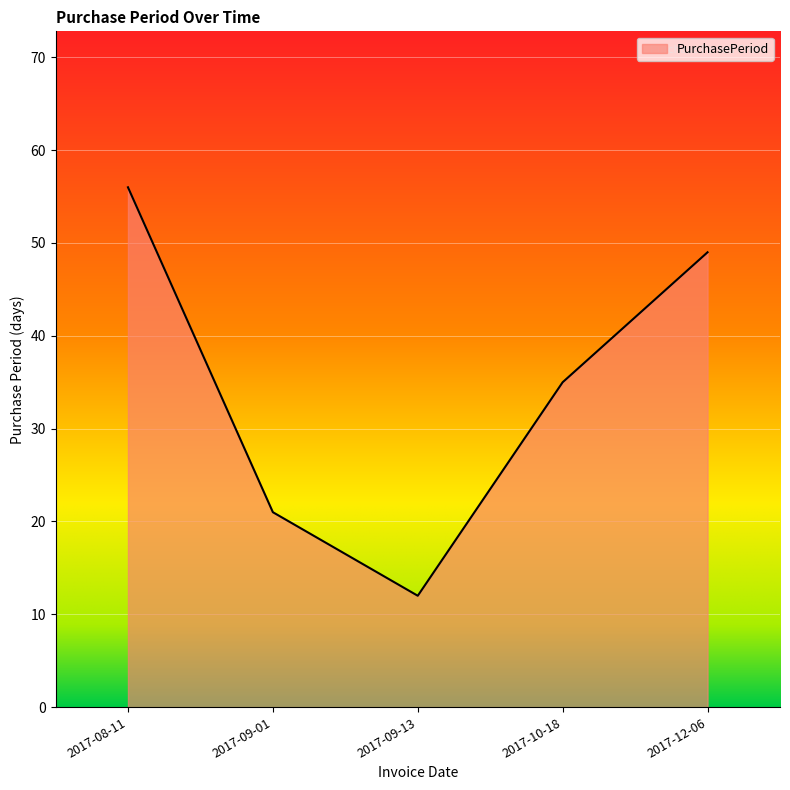

What position from the left is 2017-10-18?

4